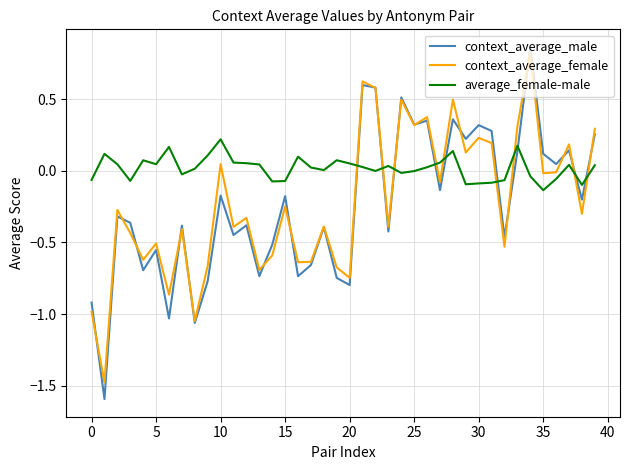

Which series has the widest spread of values?

context_average_male